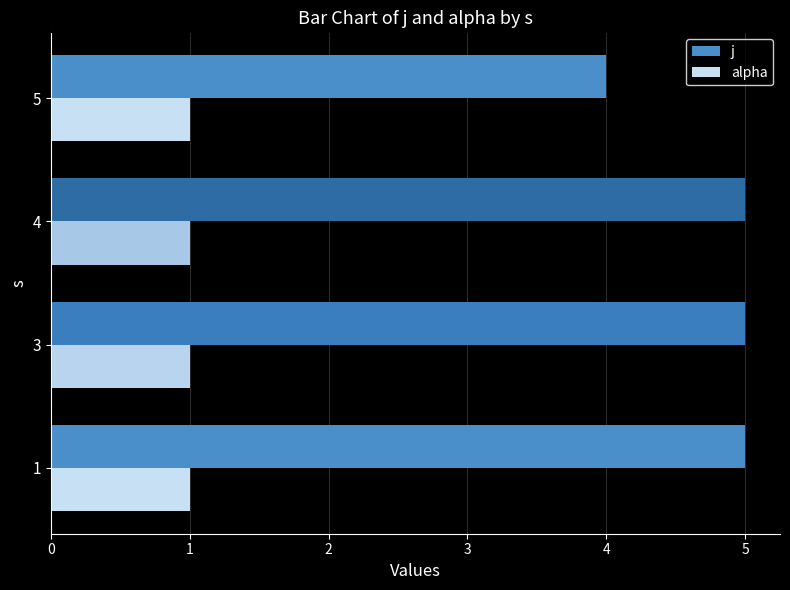

What value does the j series have at 1?

5